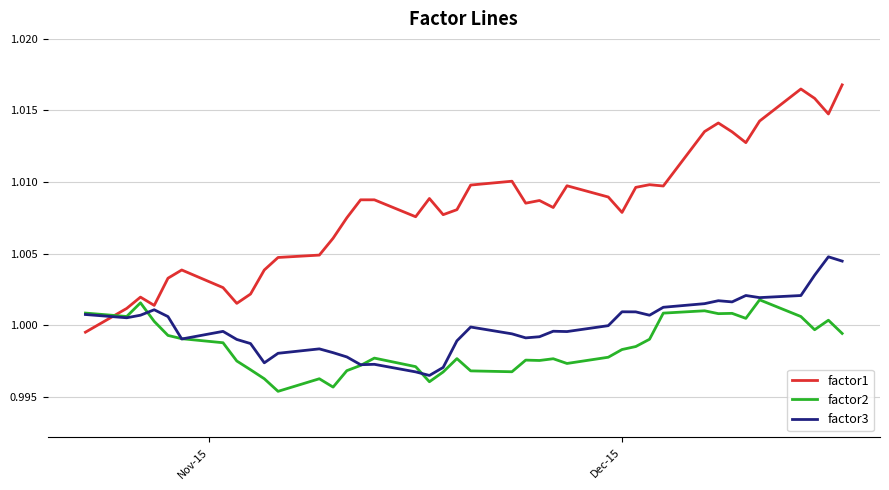

Which series has the largest range (max minus min)?

factor1